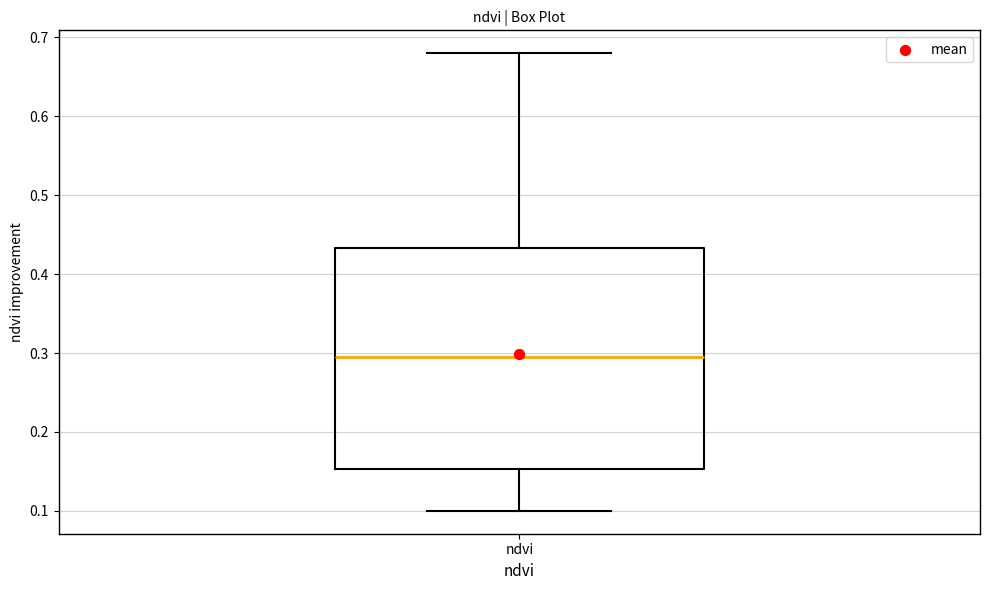

Transcribe this box plot: give where the median line is, the range the box spans, and where the two whiskers end, as read against the y-axis. The values are not printed on the chart, so give them approximately, as read against the axis.

median 0.30, box 0.15 to 0.43, whiskers 0.10 to 0.68